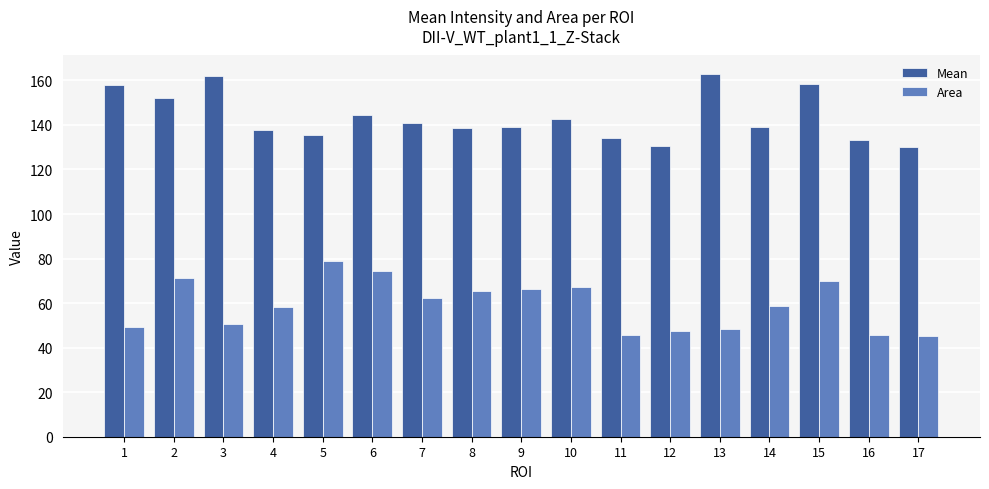

How many data points does each series have?

17